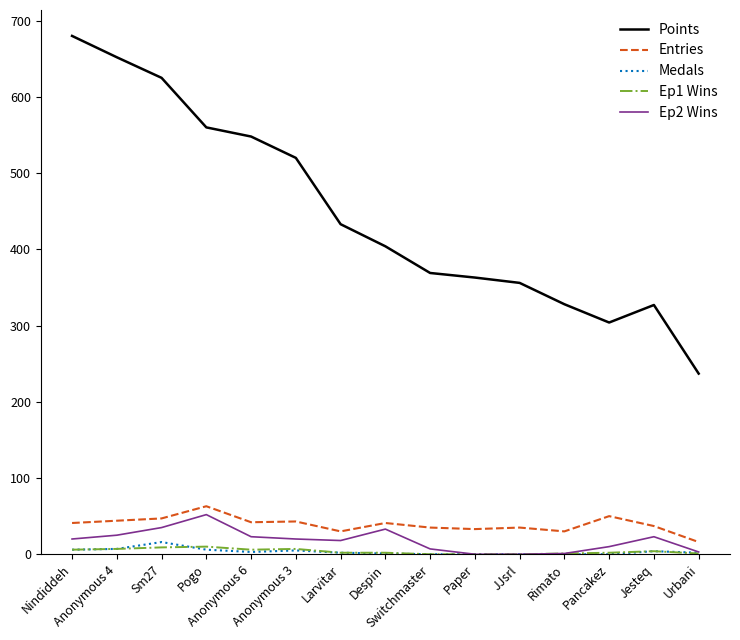

What is the total value across all series at Sm27?

732